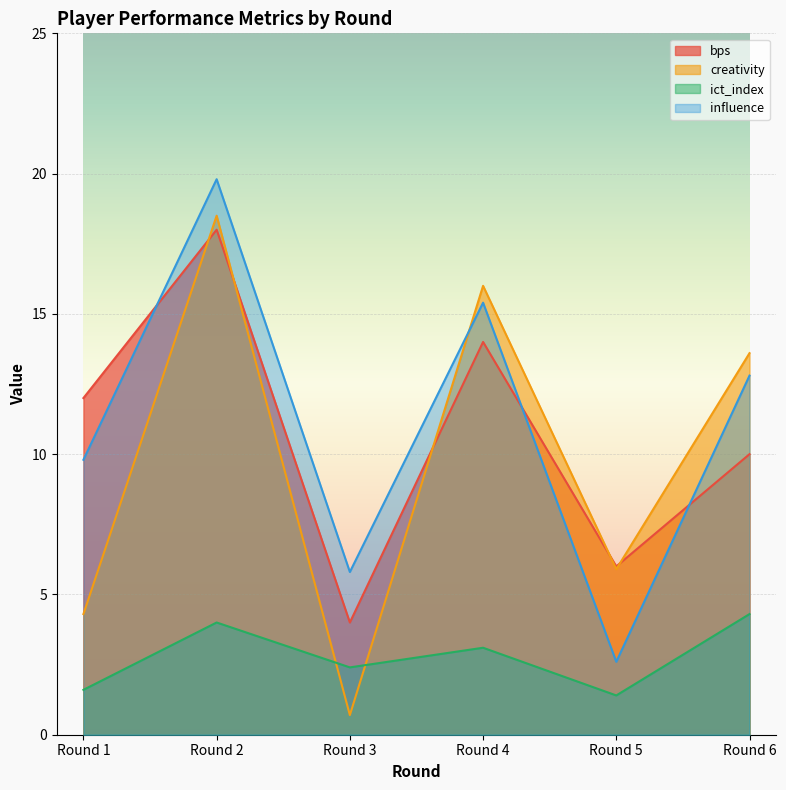

Between which two adjacent categories do creativity and ict_index first intersect?

Round 2 and Round 3